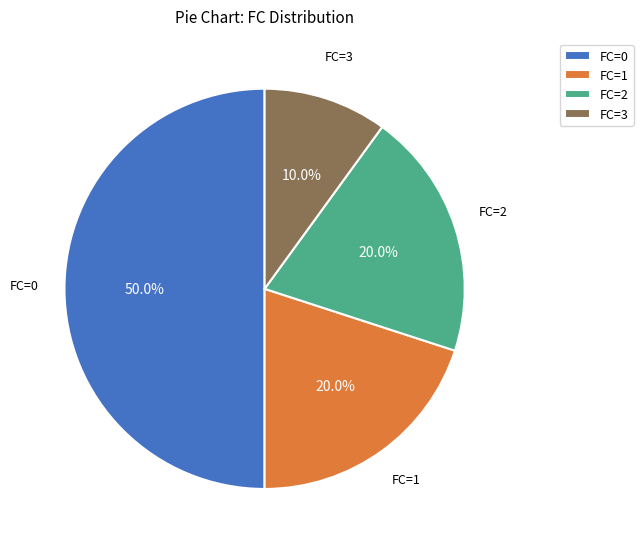

Which has a higher value, FC=2 or FC=3?

FC=2